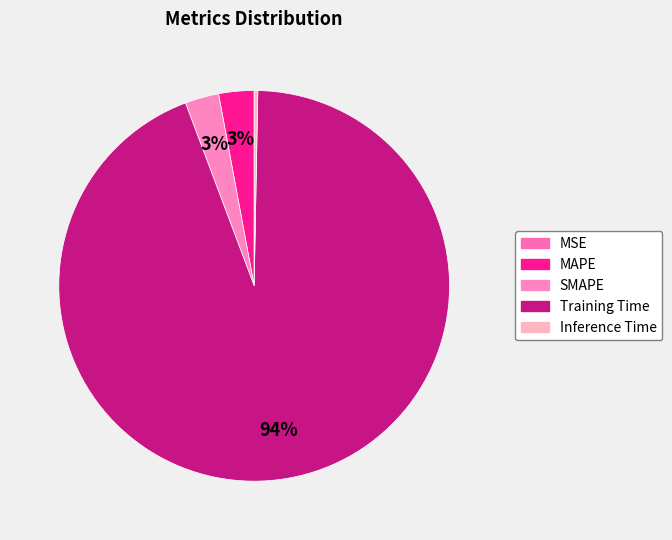

Count the number of slices in the pie.

5